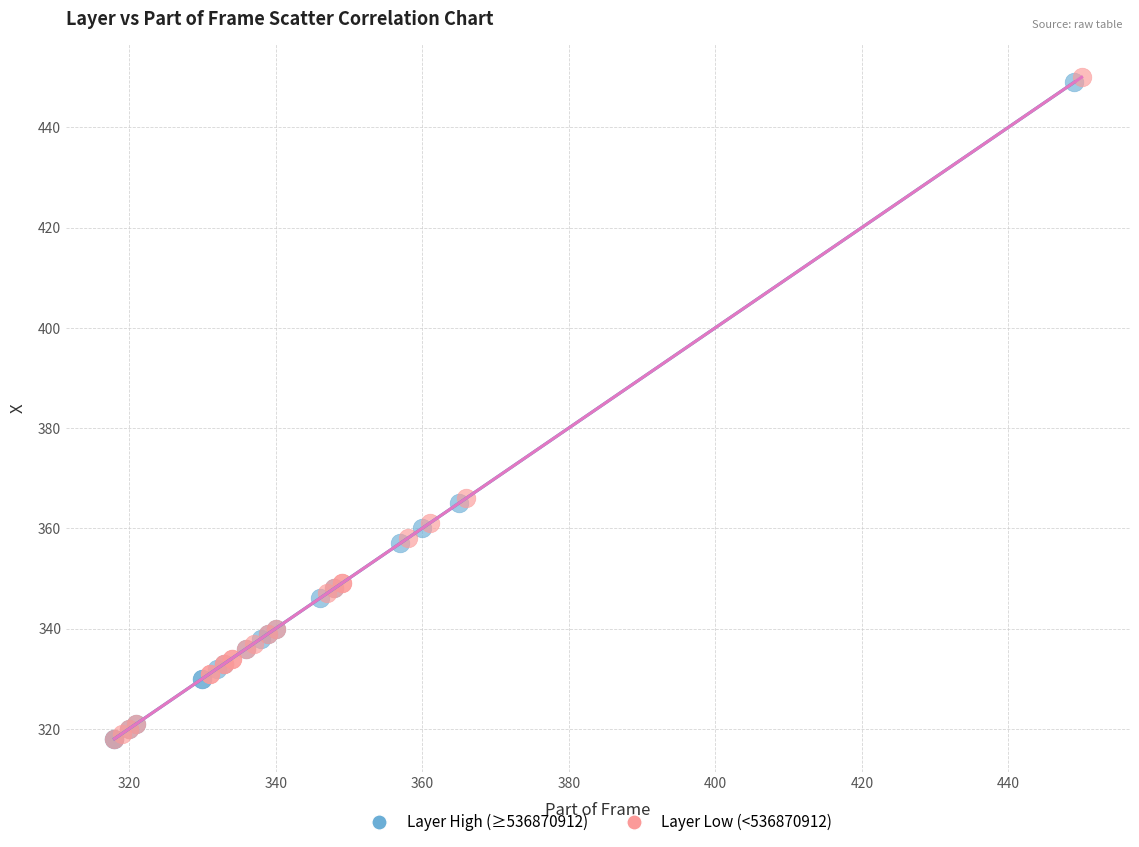

What are all the series names shown in the legend?

Layer High (≥536870912), Layer Low (<536870912)